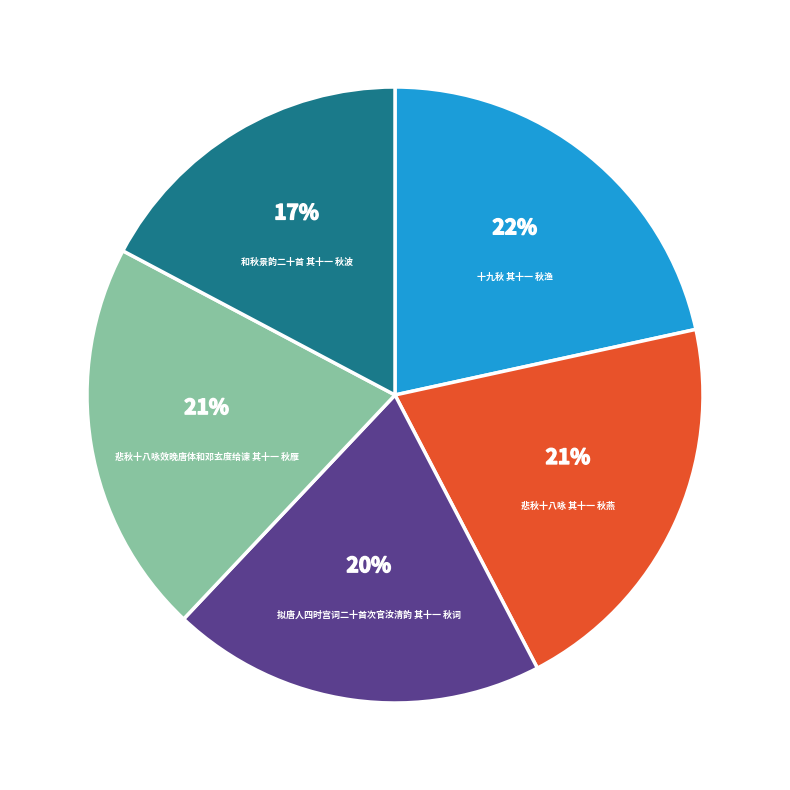

To the nearest percent, what is the average slice percentage?

20%